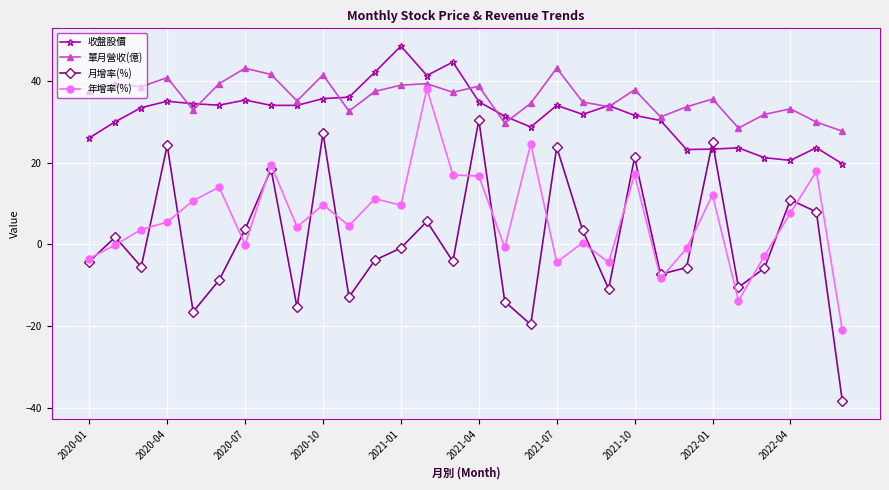

How many times do 月增率(%) and 收盤股價 cross each other?

2